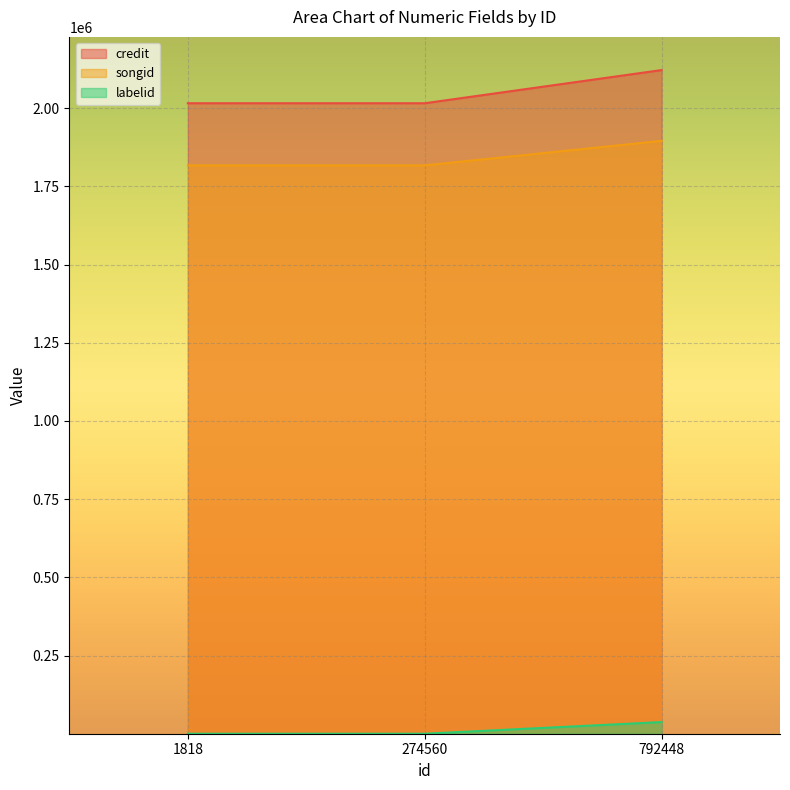

How many lines are shown in the chart?

3